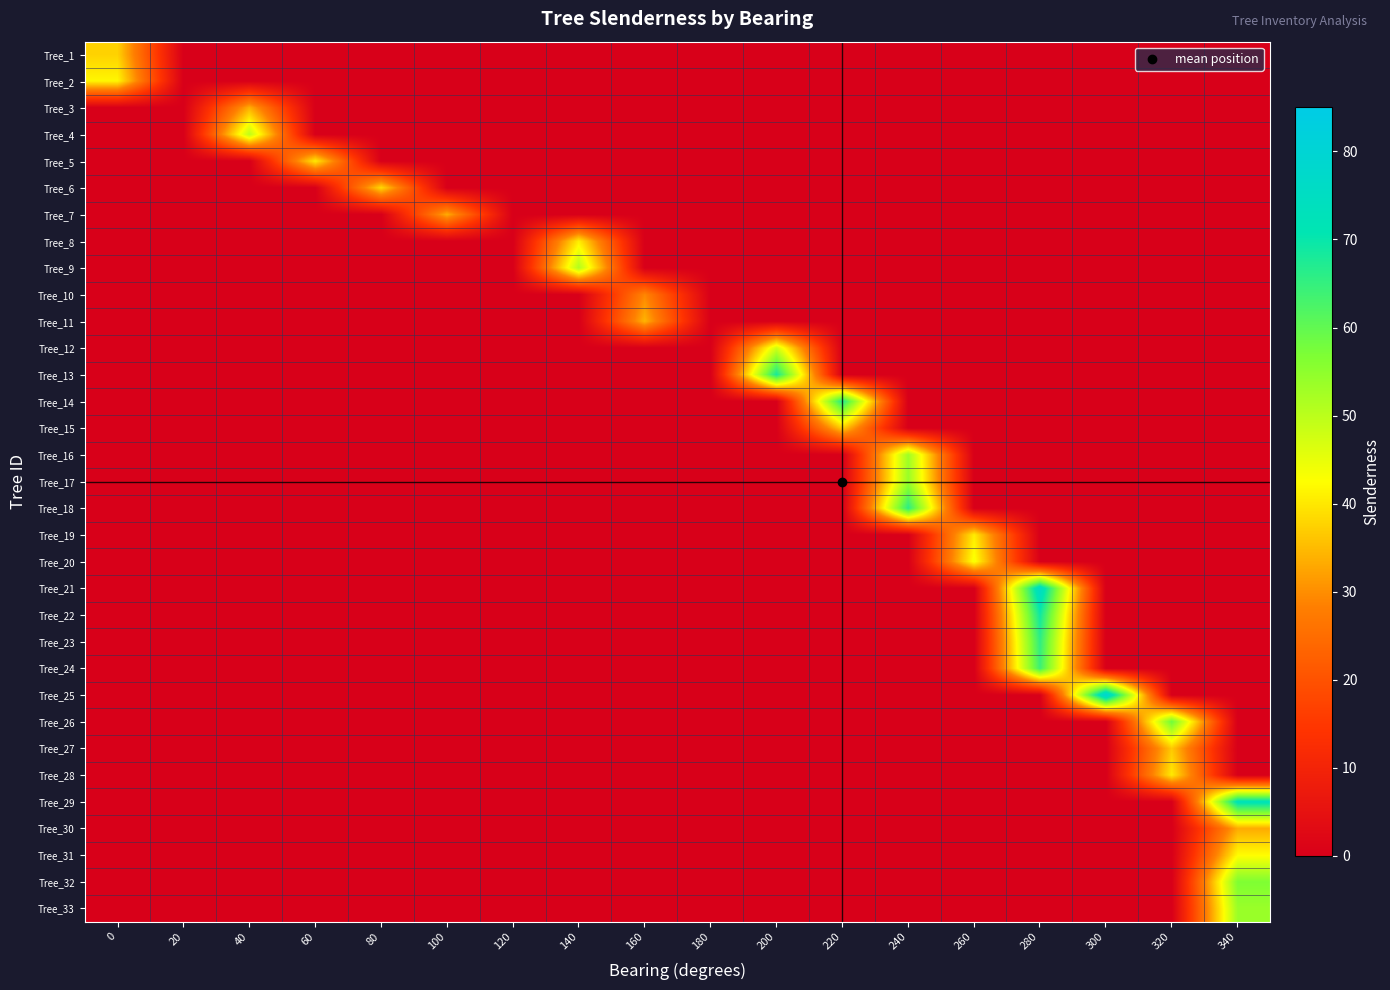

What is the maximum value shown in the chart?

80.5